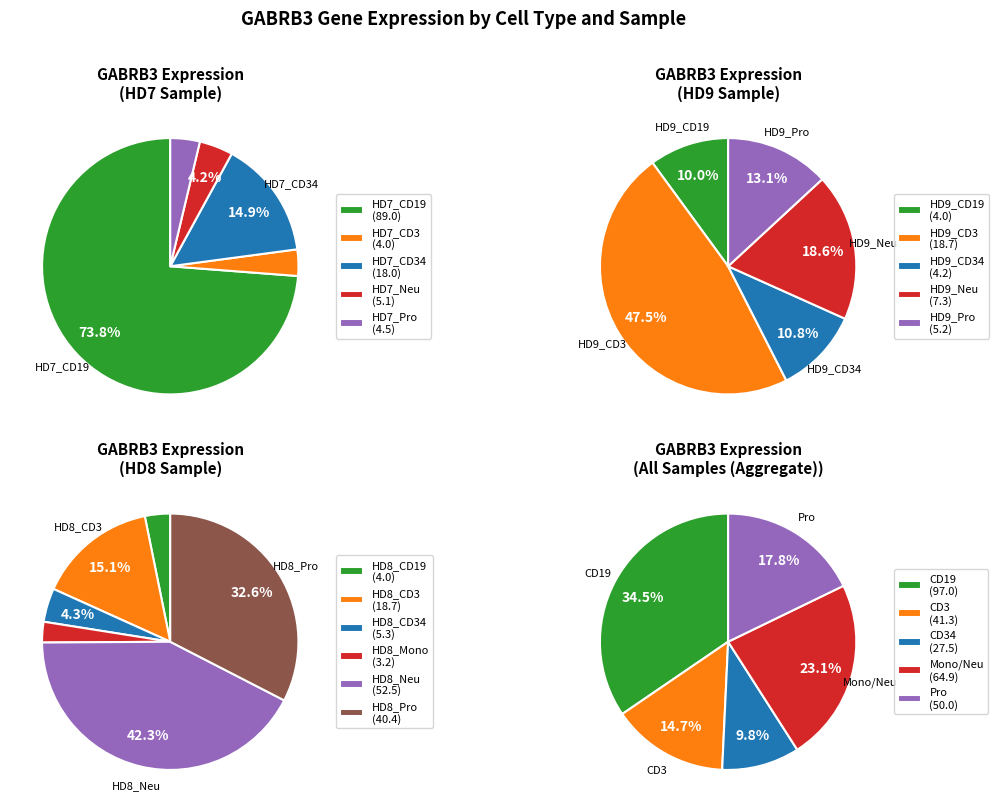

Combined, do HD7_Neu and HD9_Neu account for over 50%?

No